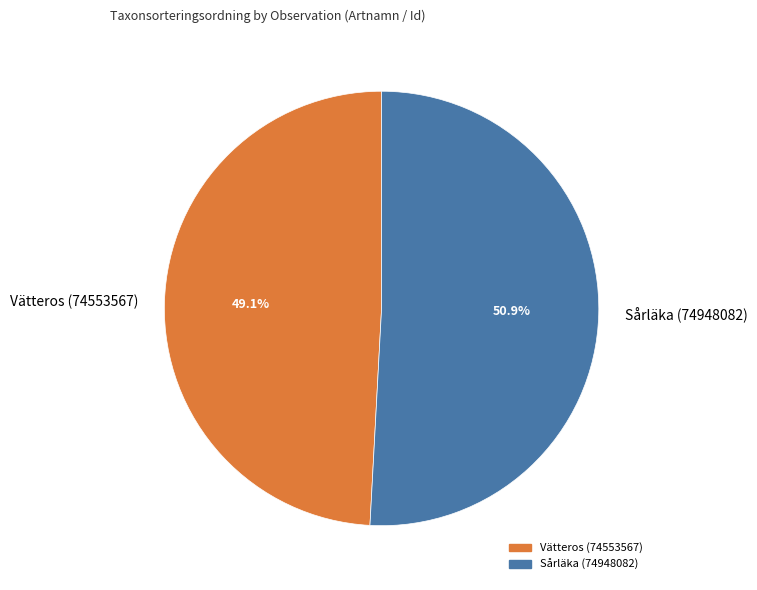

True or false: Vätteros (74553567) accounts for 49% of the total.

True